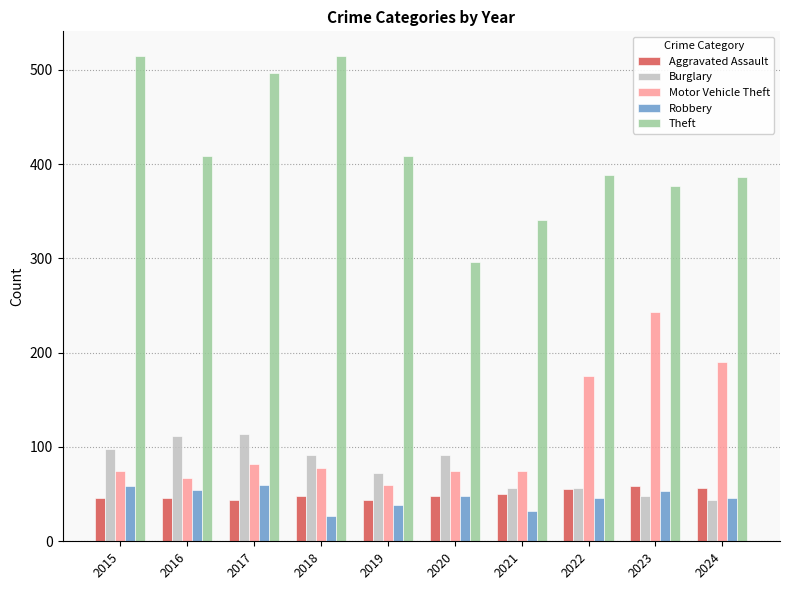

What is the maximum value for Robbery?

60